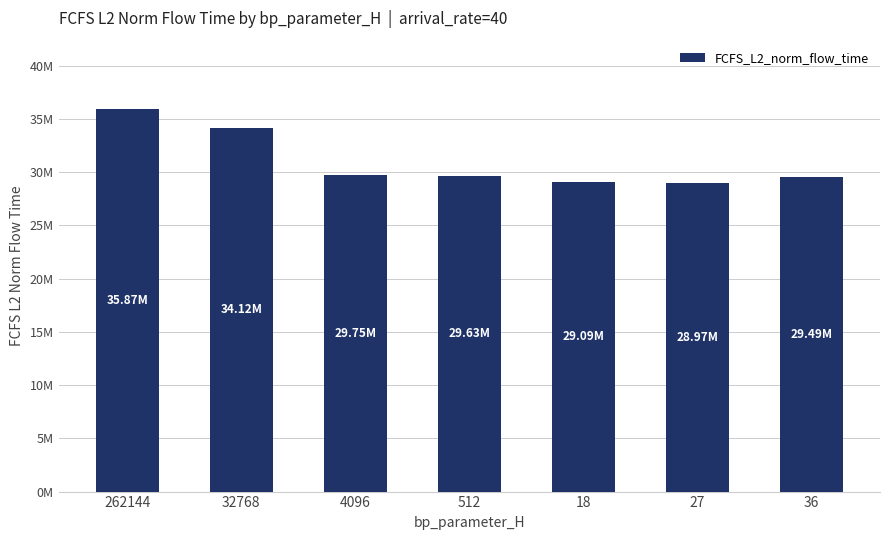

Does the chart contain any negative values?

No